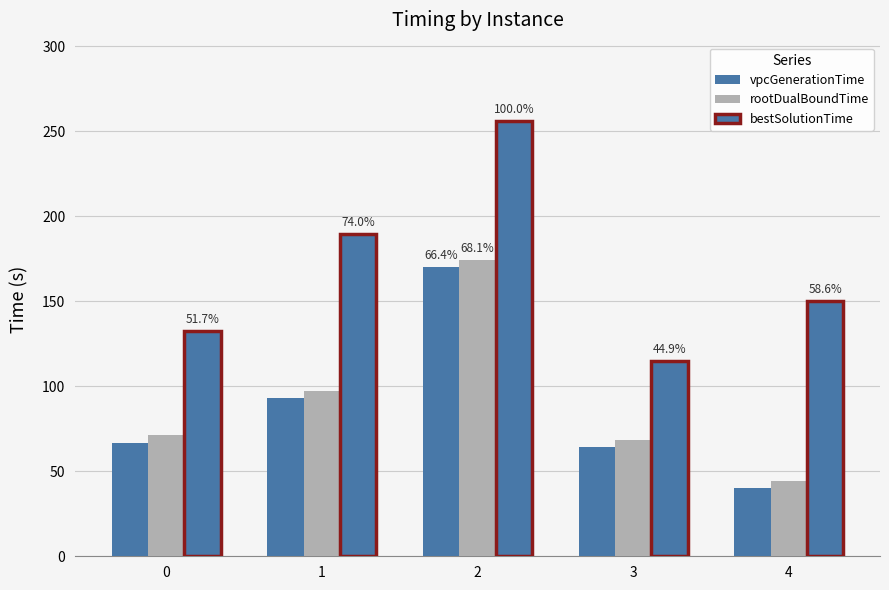

Are the bars grouped side by side (vs. stacked)?

Yes